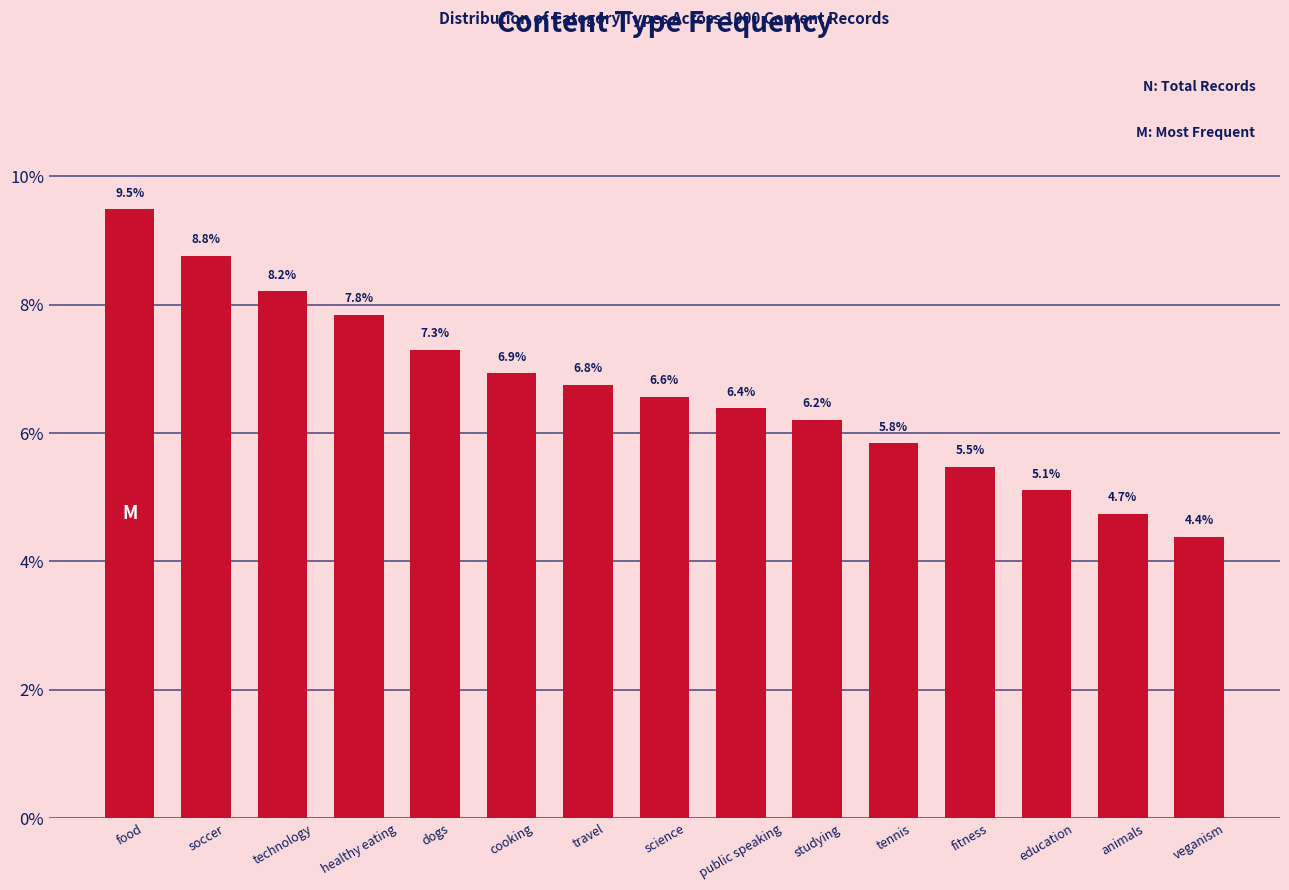

Reading left to right, transcribe all the data shown in this chart.

9.5	8.8	8.2	7.8	7.3	6.9	6.8	6.6	6.4	6.2	5.8	5.5	5.1	4.7	4.4